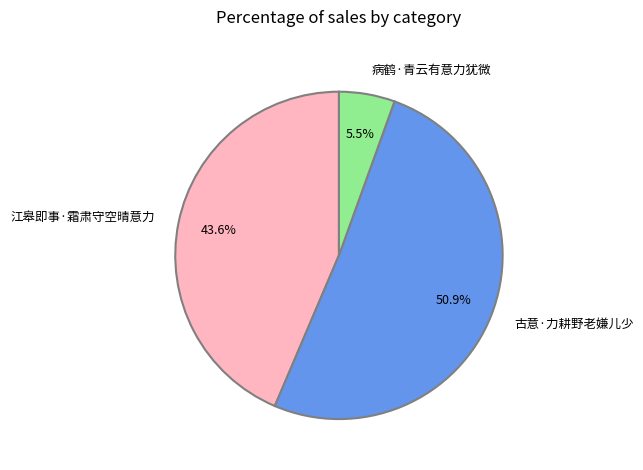

Do 病鹤·青云有意力犹微 and 古意·力耕野老嫌儿少 together represent more than half of the pie?

Yes